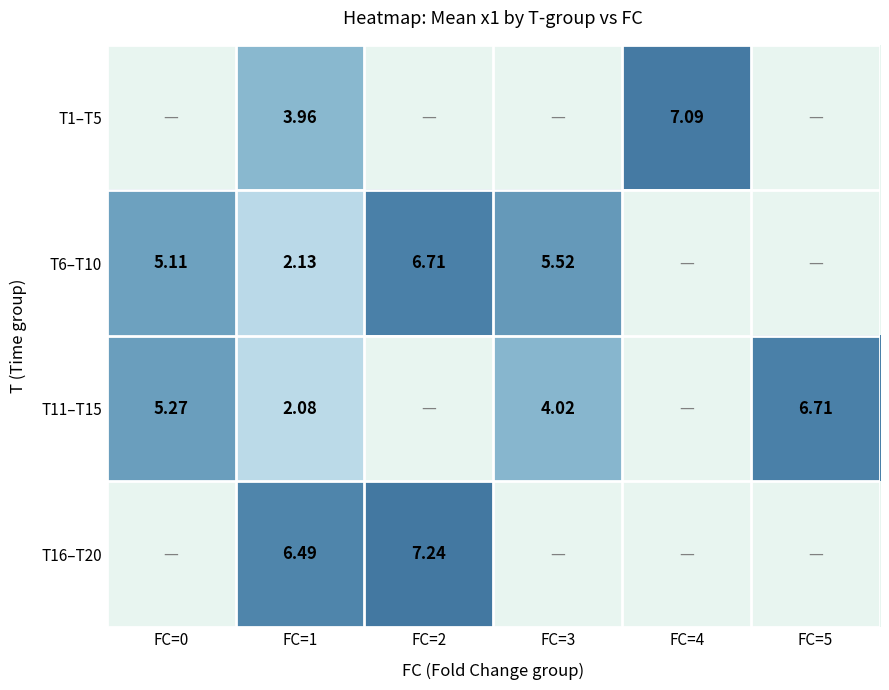

Rank the series by their maximum value, from highest to lowest.

T16–T20, T1–T5, T11–T15, T6–T10